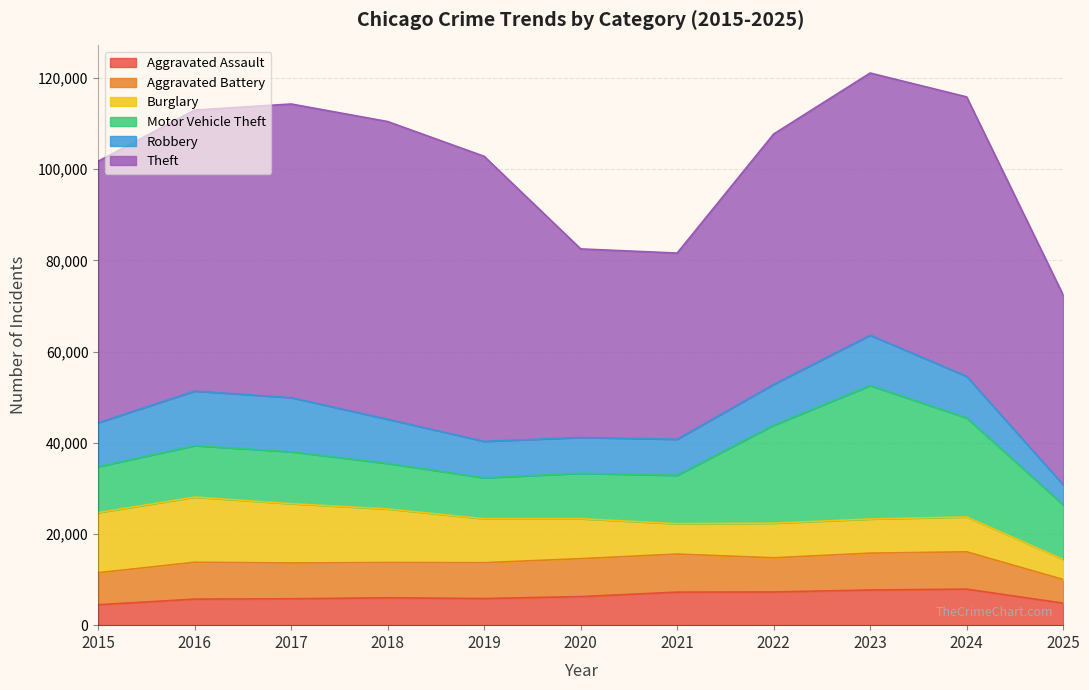

True or false: Motor Vehicle Theft and Theft cross at least once.

False